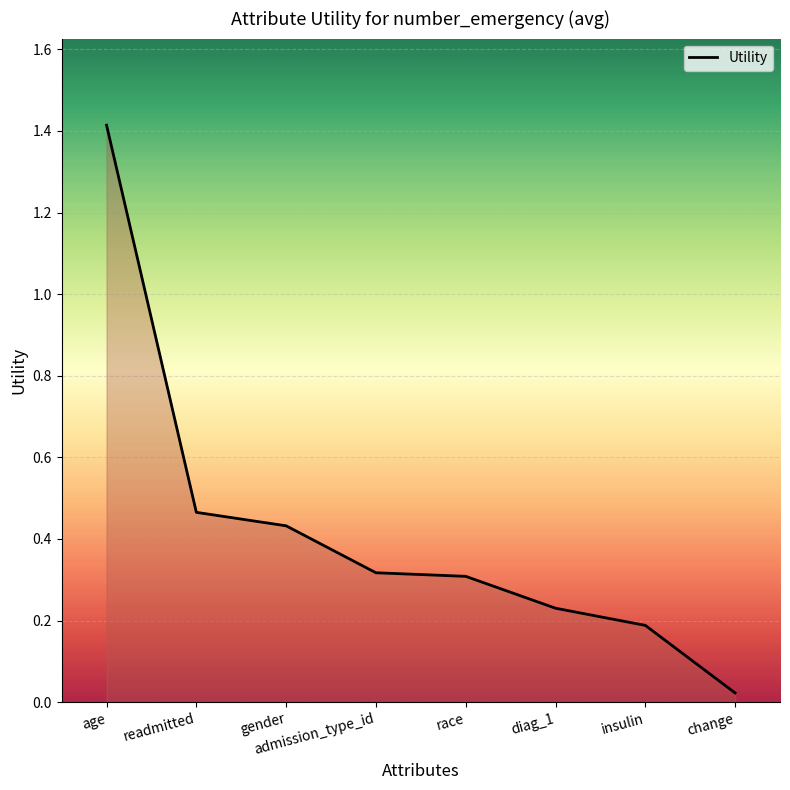

At which label is the value closest to 0?

change